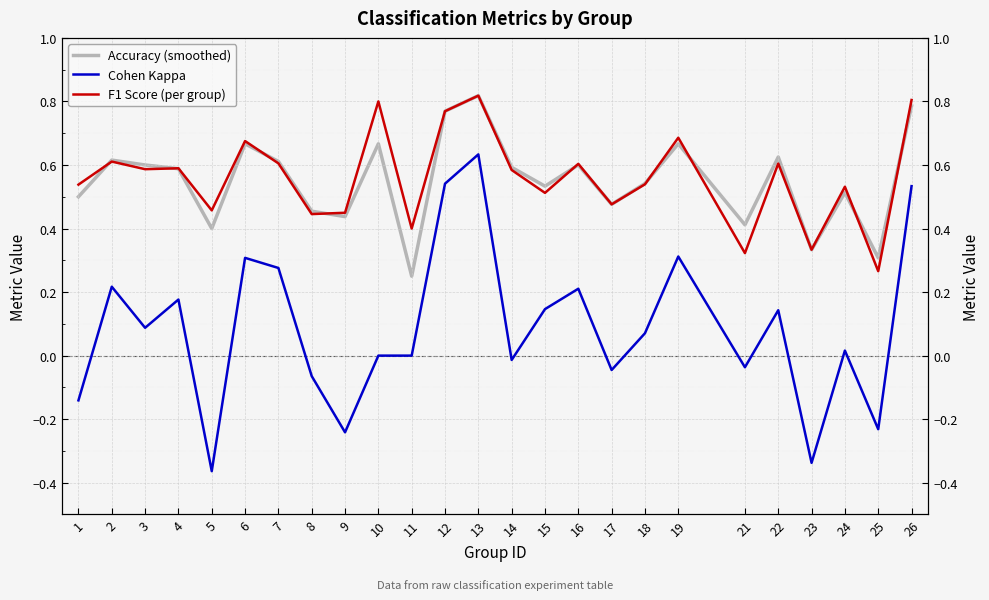

True or false: F1 Score (per group) has more than 2 interior local peaks.

True